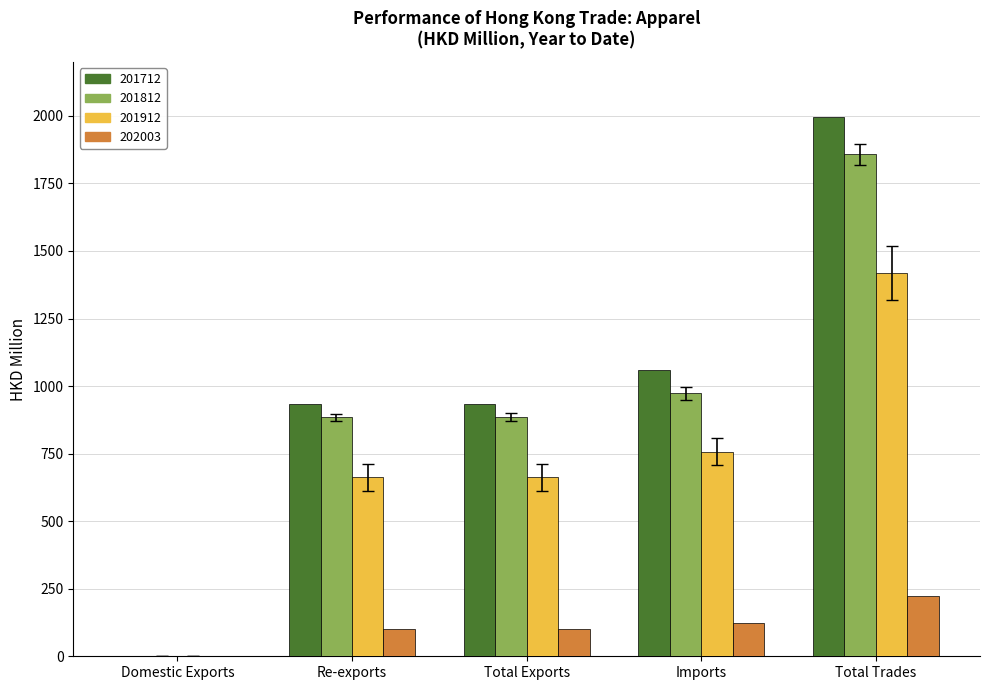

Which series has the largest range (max minus min)?

201712